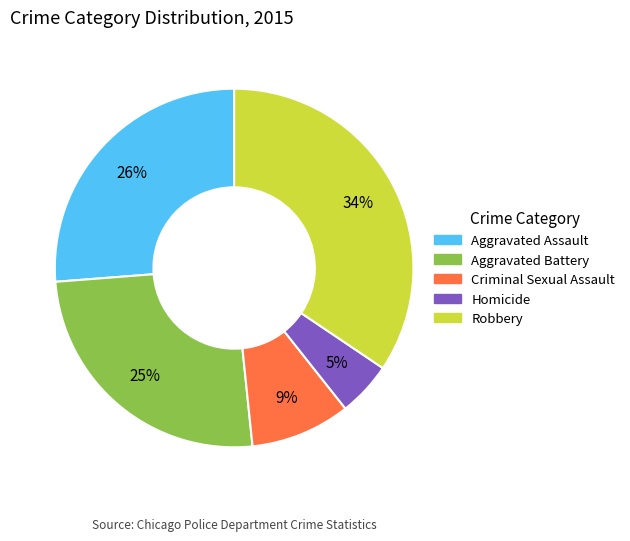

Count the number of slices in the pie.

5